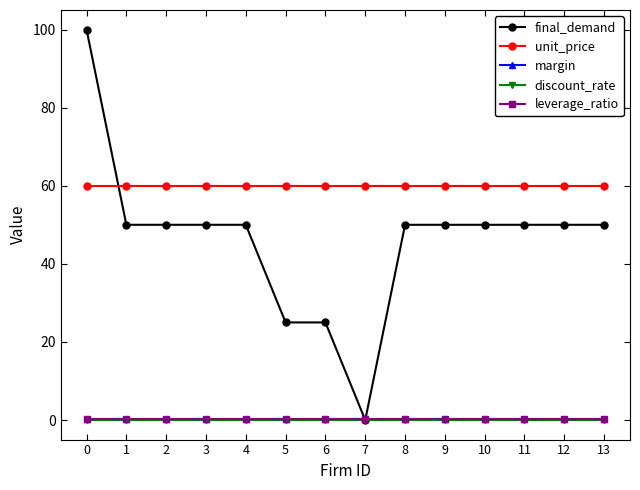

At 5, list the series in order from smallest to largest.

discount_rate, margin, leverage_ratio, final_demand, unit_price